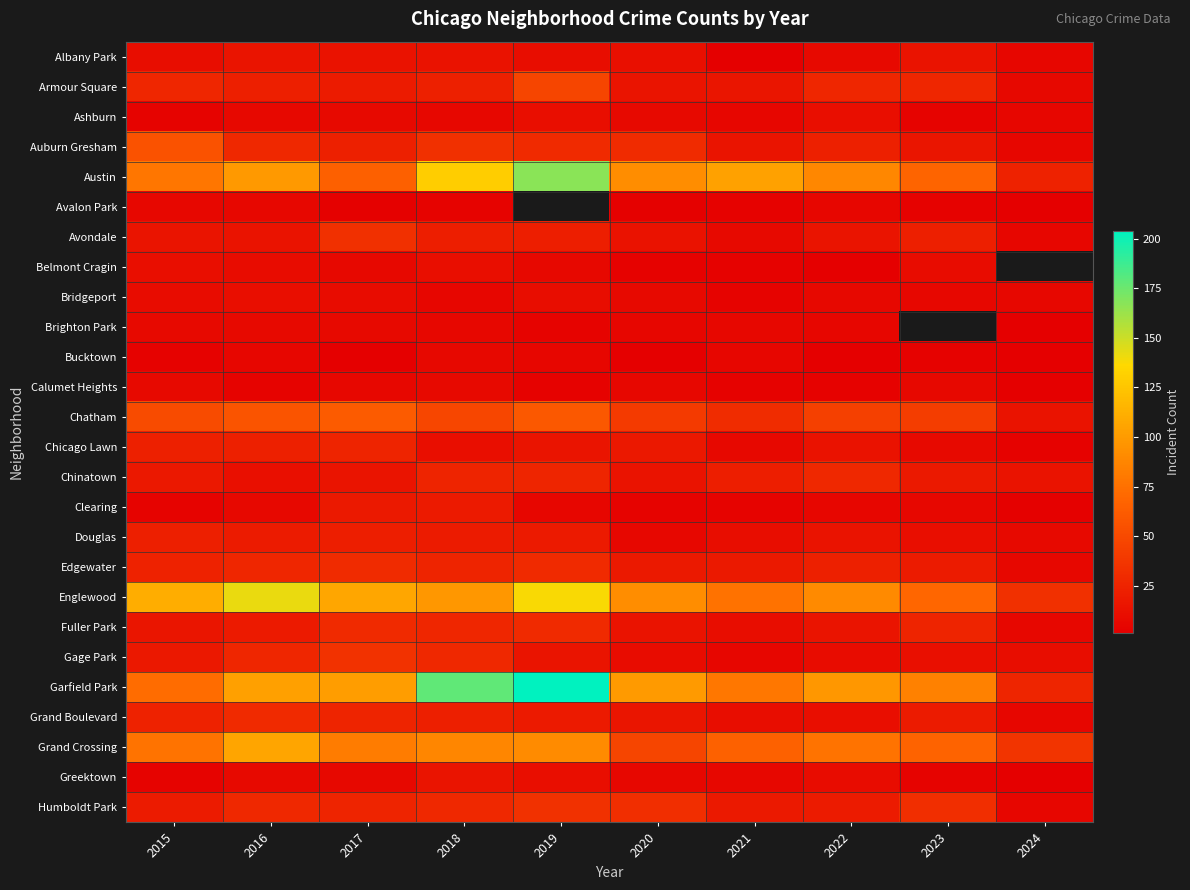

What is the smallest value displayed?

1.0